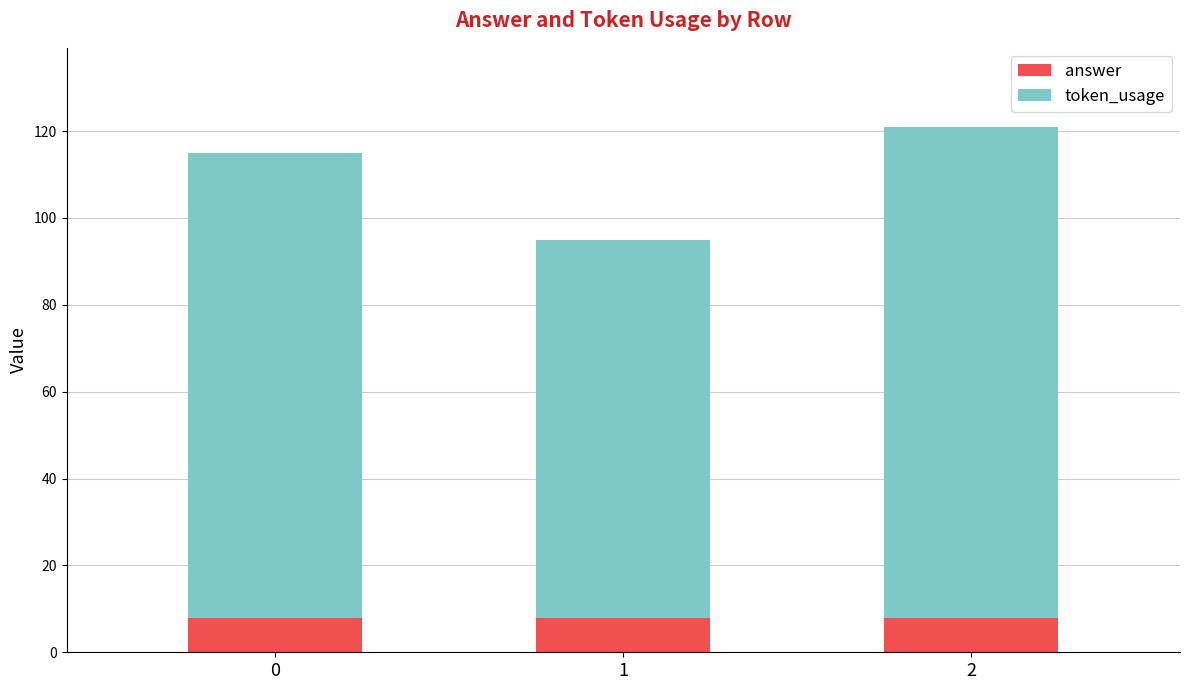

Reading left to right, list the values for the answer series.

8	8	8